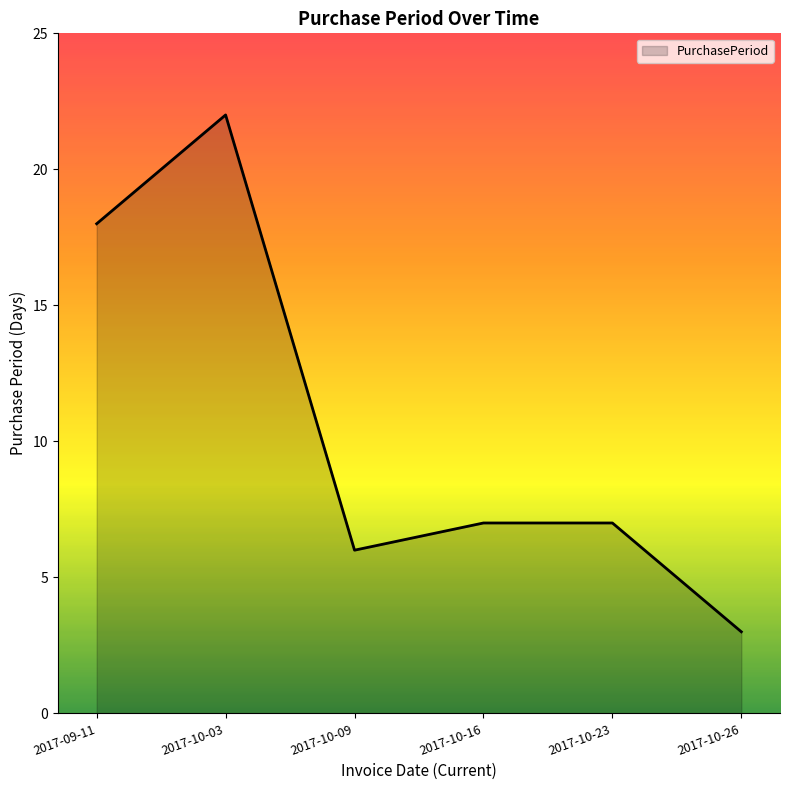

What is the greatest value displayed?

22